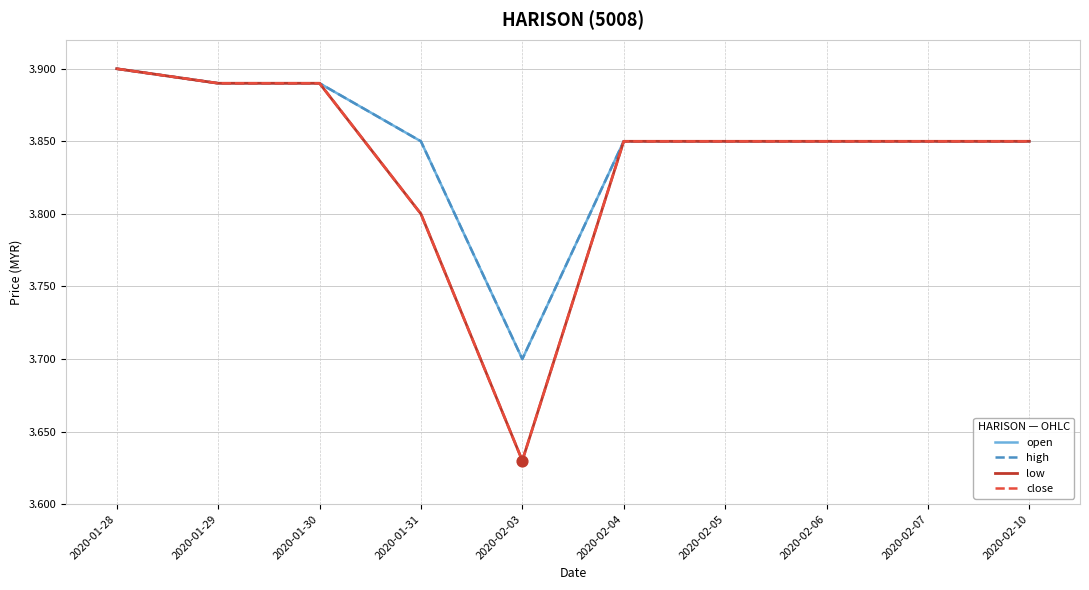

Does the chart have visible grid lines?

Yes